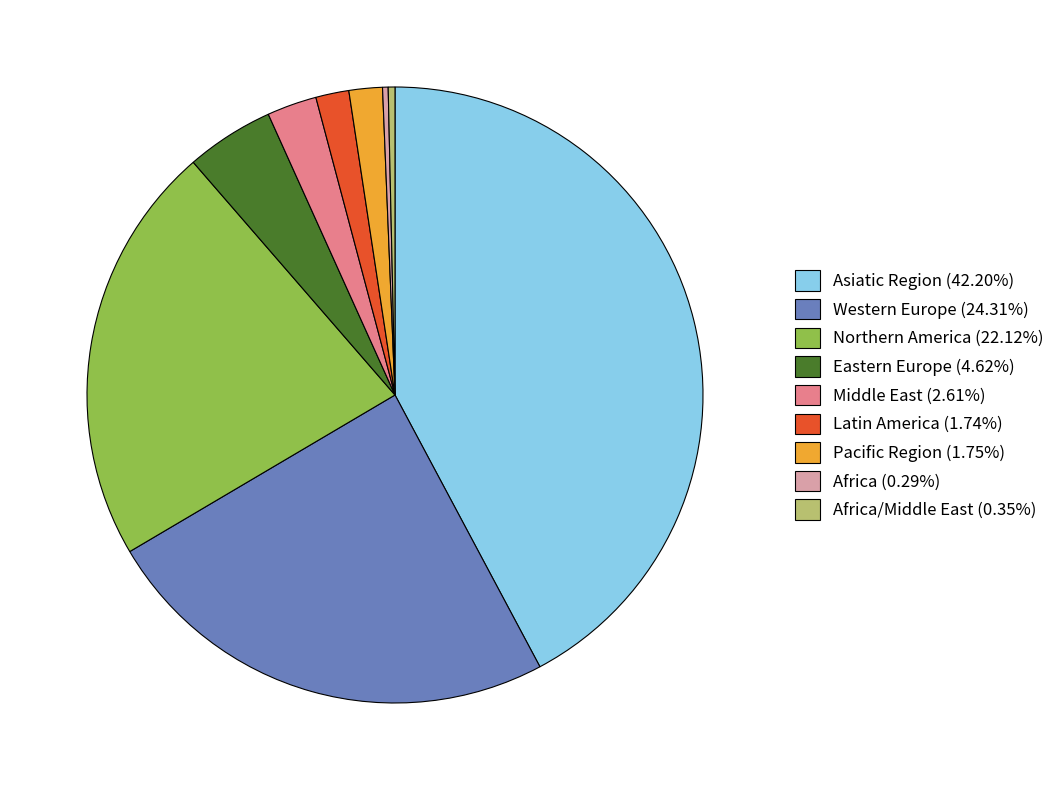

Combined, do Northern America (22.12%) and Pacific Region (1.75%) account for over 50%?

No